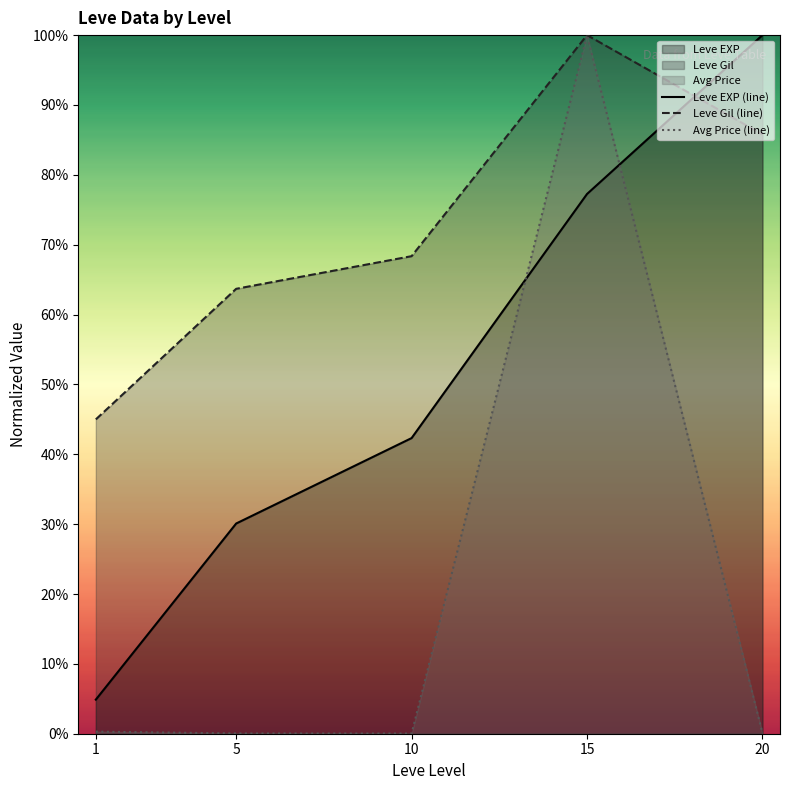

At which label does Leve Gil (line) reach its peak?

15